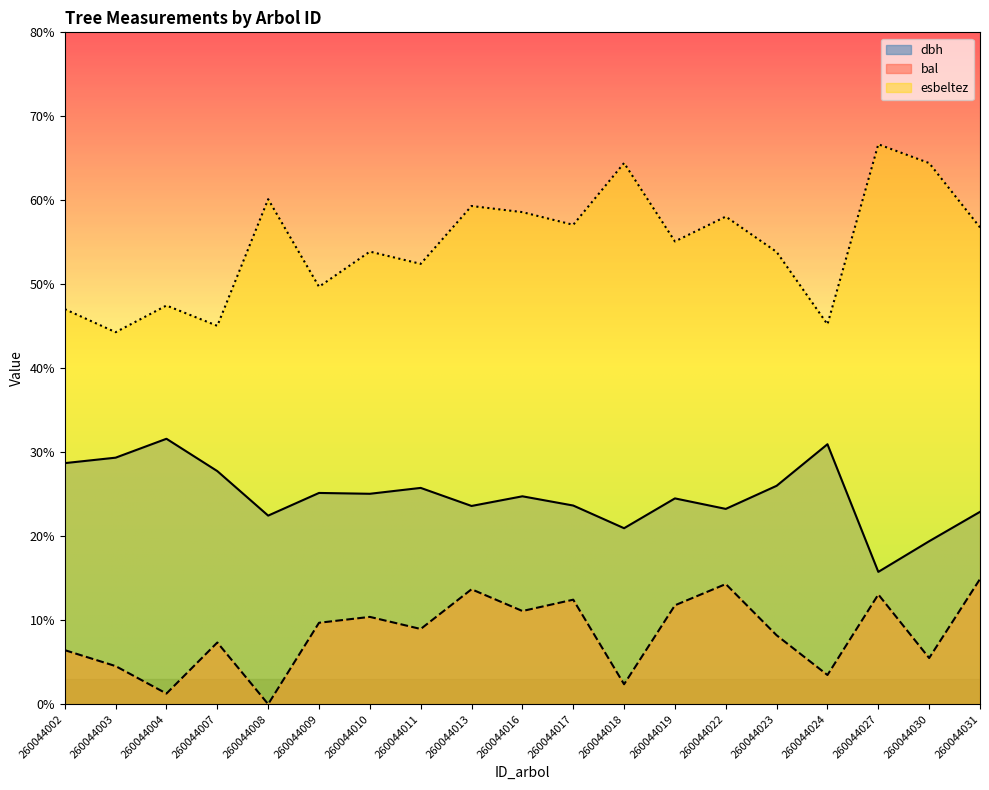

What is the value of the dbh point at the 10th from the left?

24.8